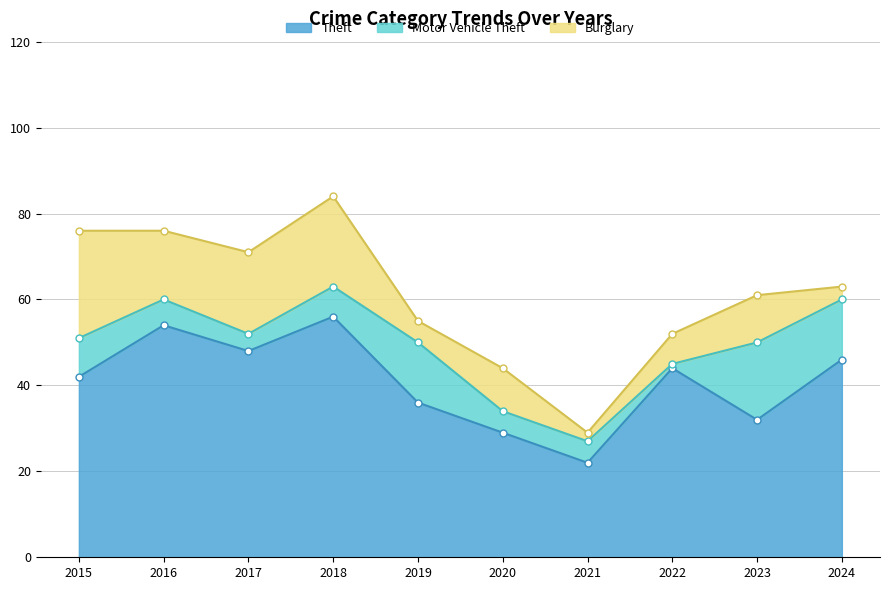

Rank the series by their maximum value, from highest to lowest.

Theft, Burglary, Motor Vehicle Theft